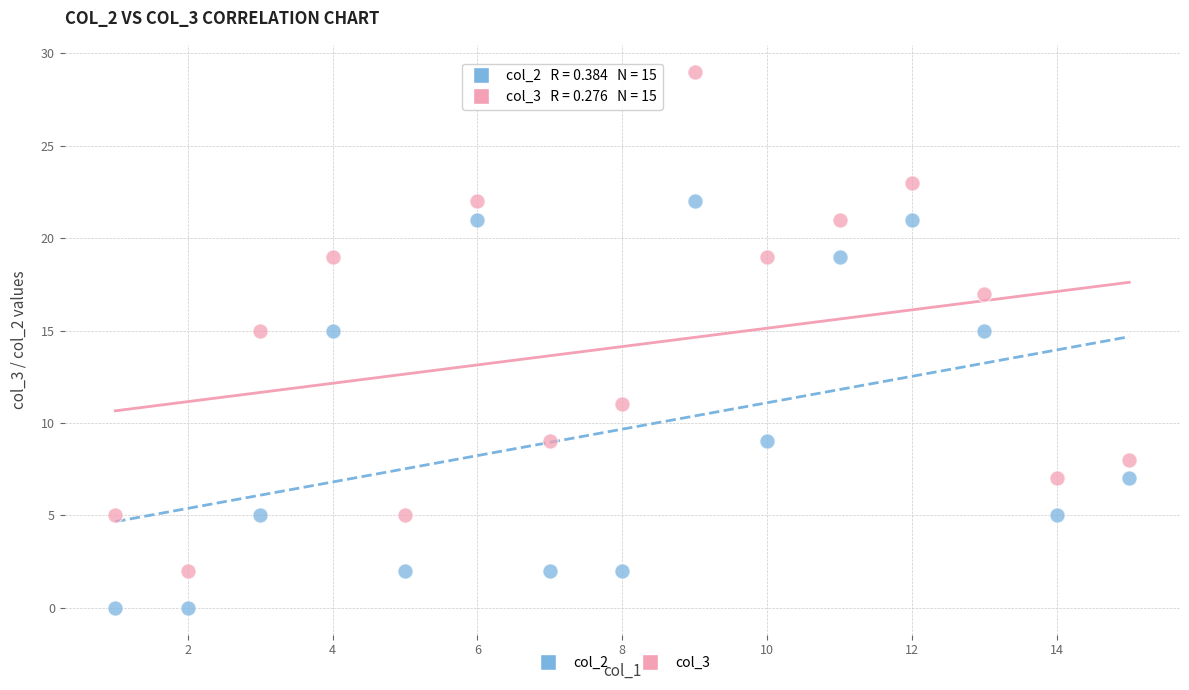

What is the X range (max minus min) for the scatter plot?

14